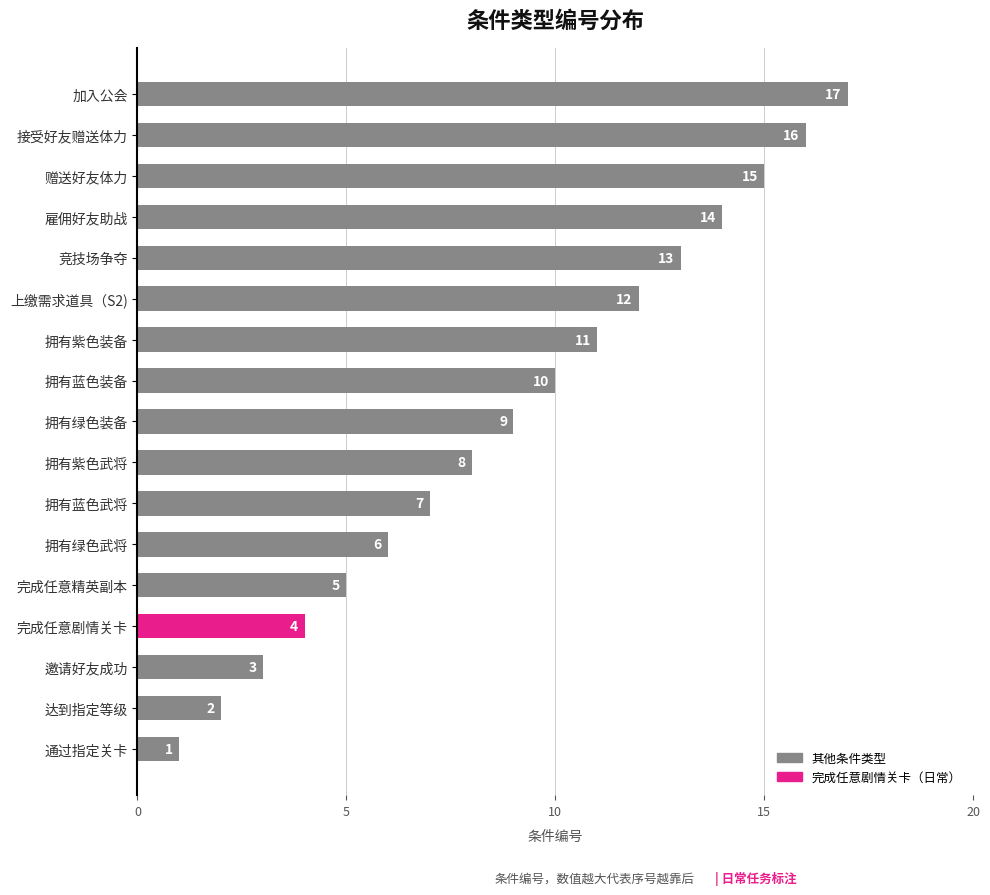

The value at 拥有紫色武将 is 8. True or false?

True